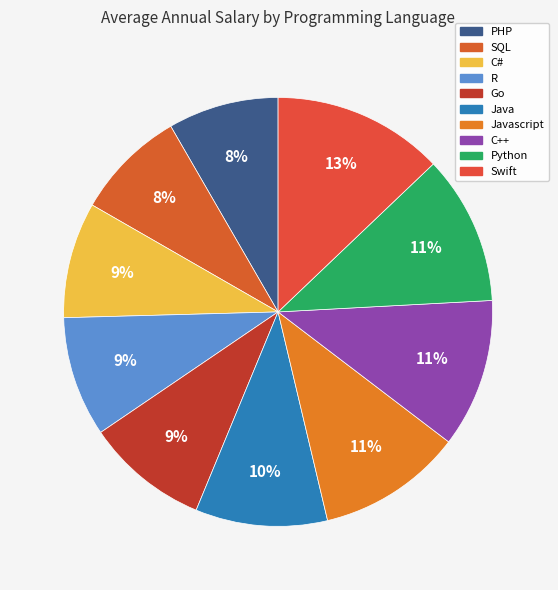

What percentage is the Python slice, to the nearest percent?

11%